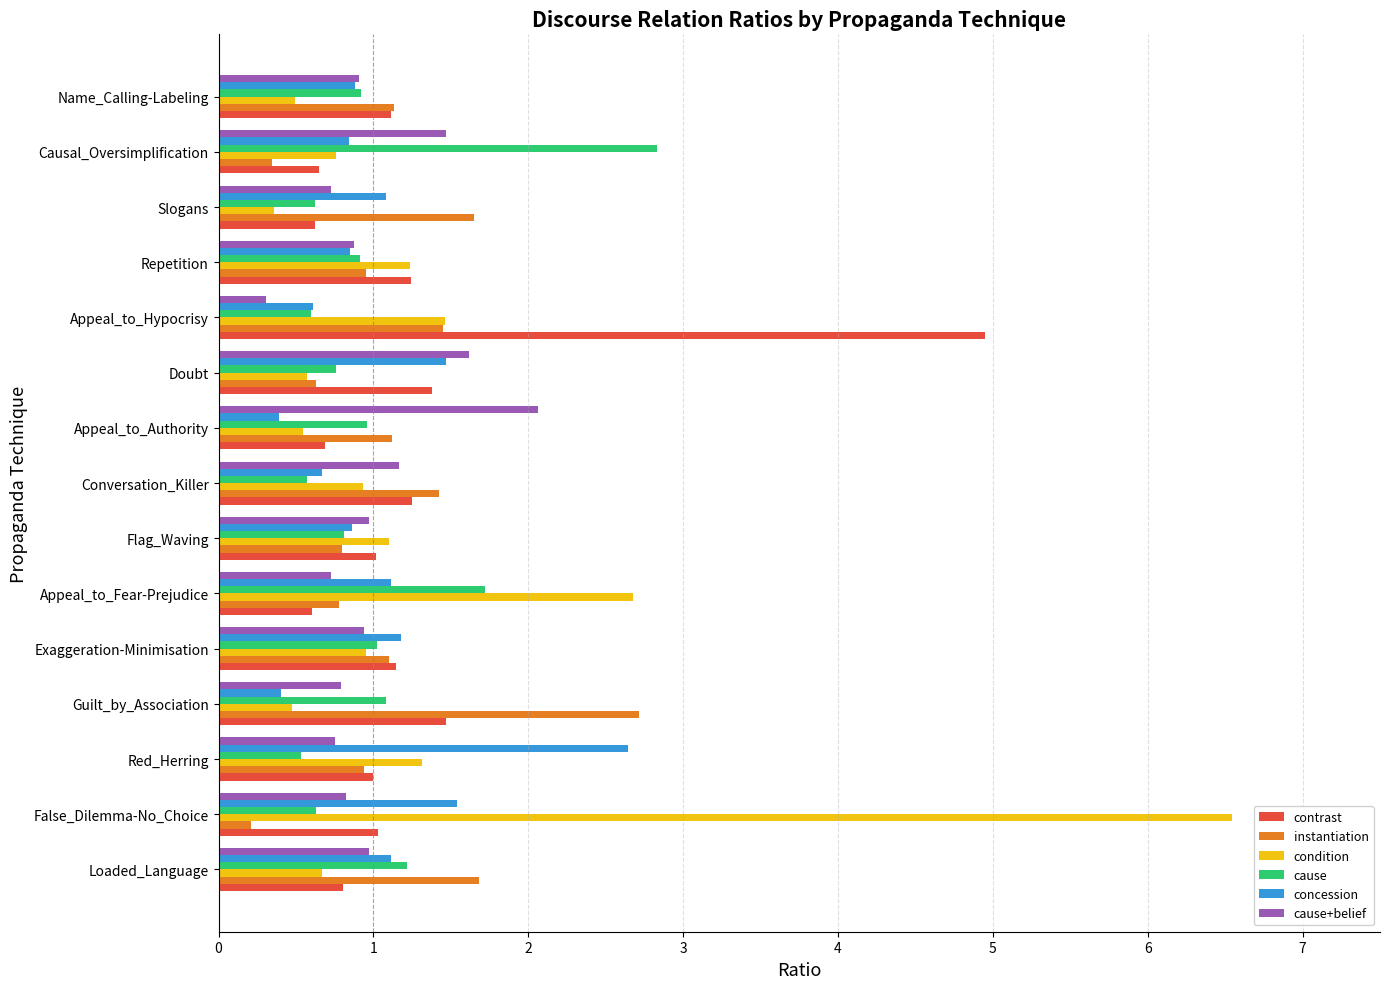

List the series in order of their peak value, lowest first.

cause+belief, concession, instantiation, cause, contrast, condition